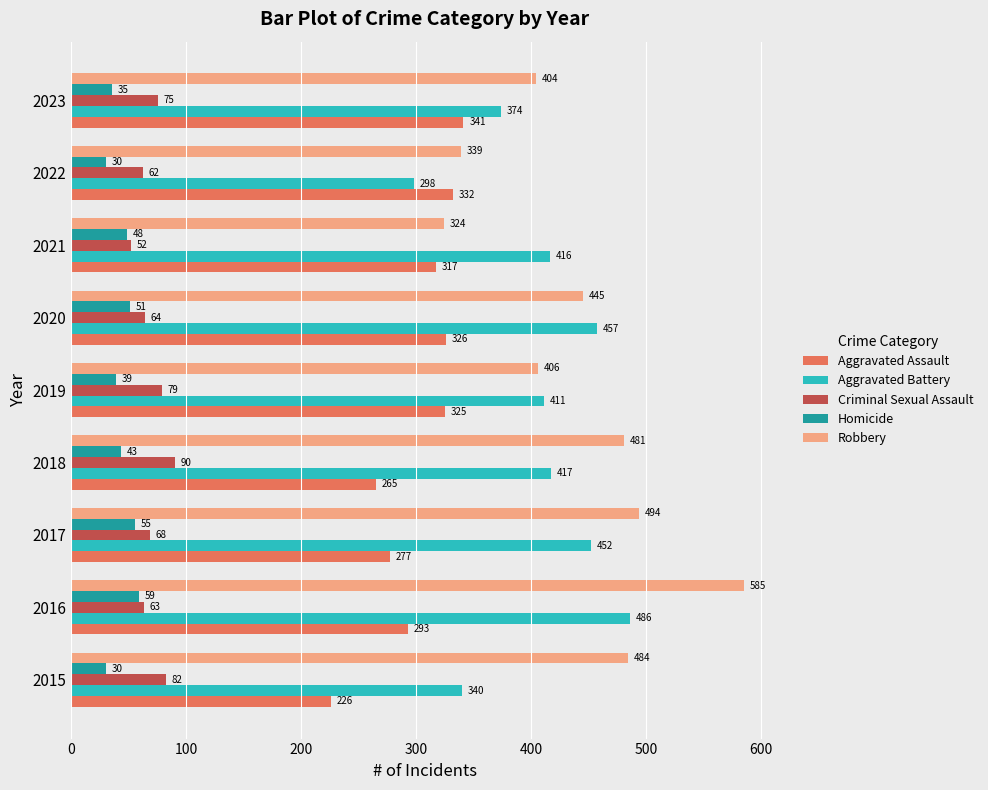

List the series in order of their peak value, highest first.

Robbery, Aggravated Battery, Aggravated Assault, Criminal Sexual Assault, Homicide